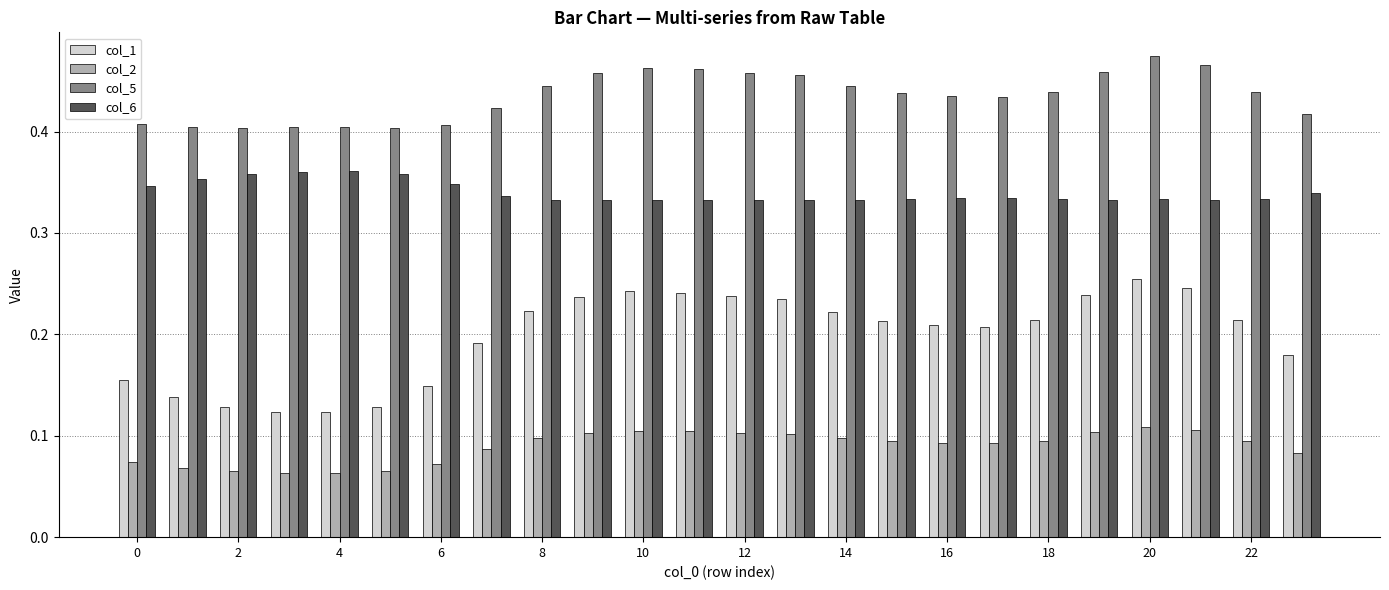

How many bars are there in each group?

4